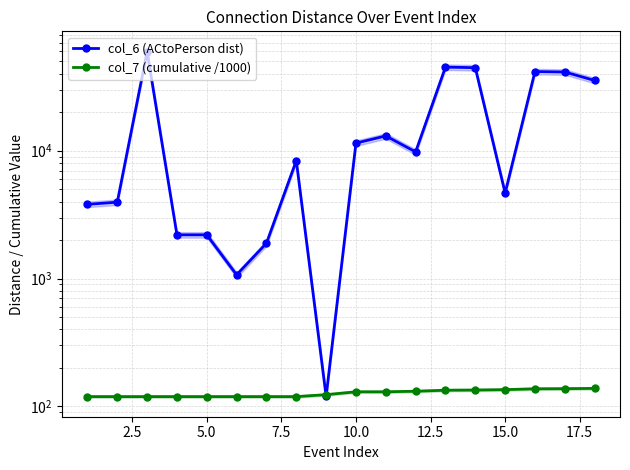

What is the average value of the col_7 (cumulative /1000) series?

127.2